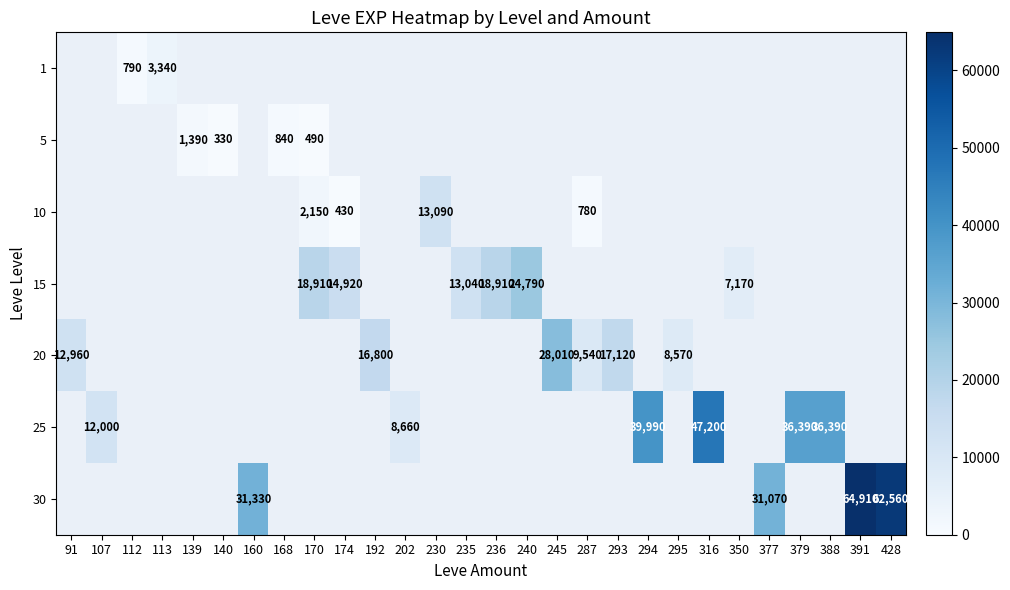

True or false: 20 has a value of 16800 at 192.

True